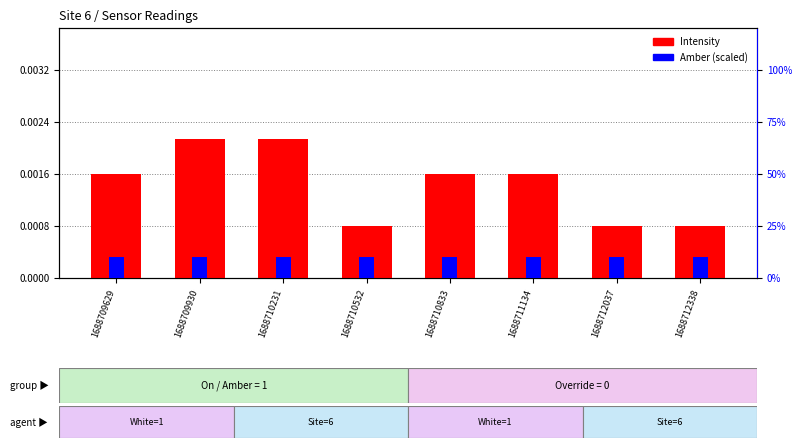

Where is Amber nearest to the value 0?

1688709629